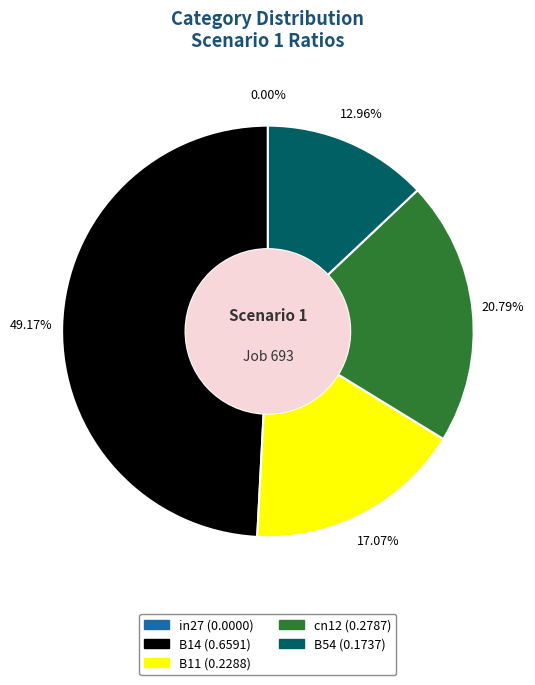

Is B54 the majority of the pie?

No